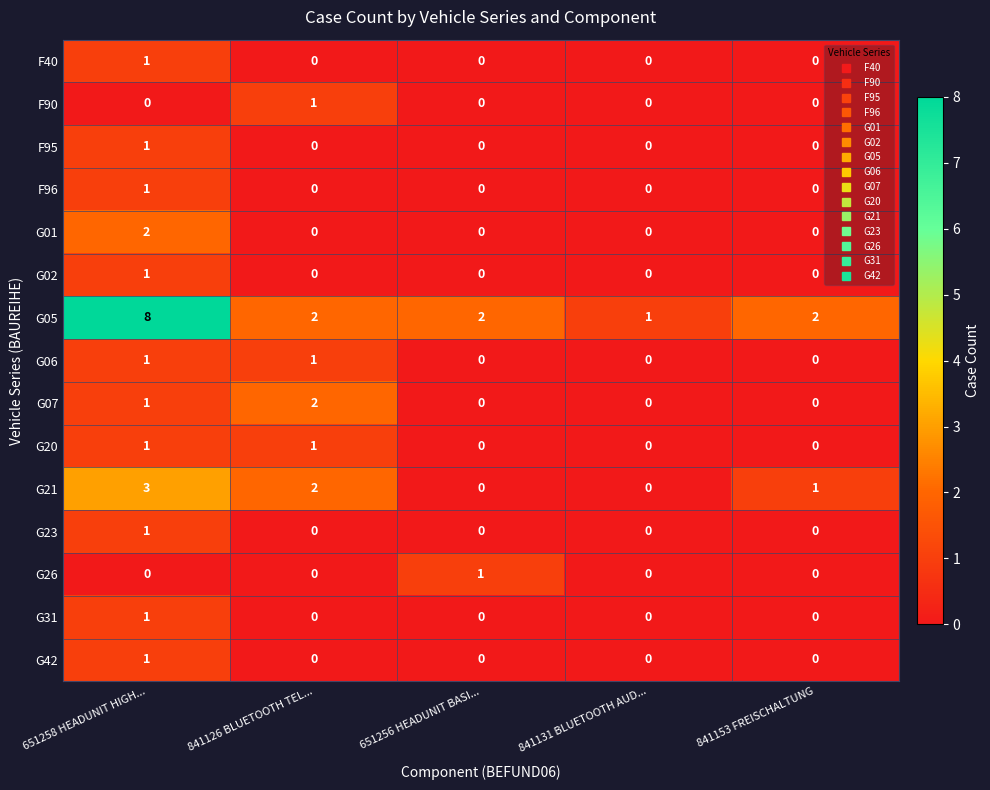

What is the total value across all series at 841153 FREISCHALTUNG?

3